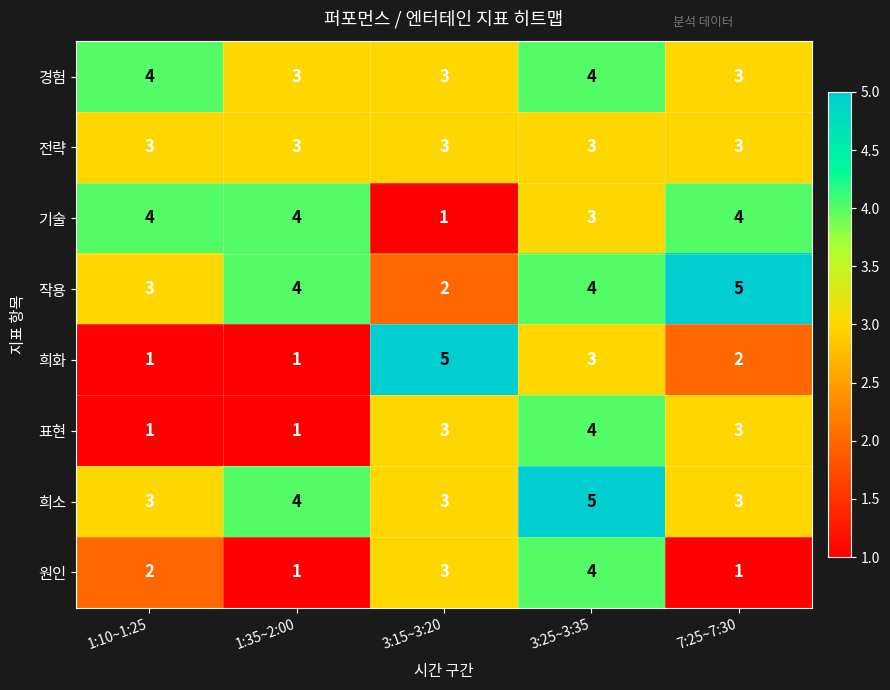

What is the difference between the maximum and minimum values in the 기술 series?

3